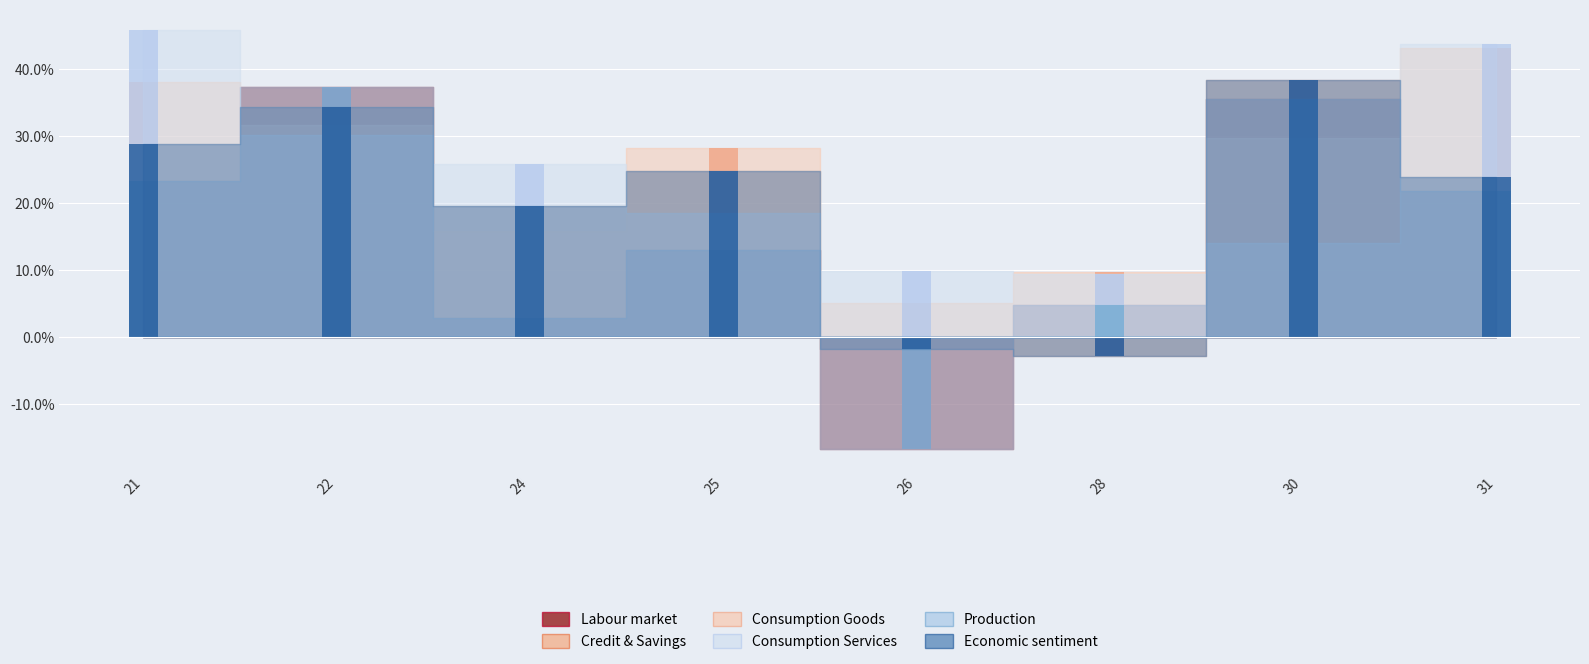

At 25, list the series in order from smallest to largest.

Labour market, Production, Consumption Services, Credit & Savings, Economic sentiment, Consumption Goods